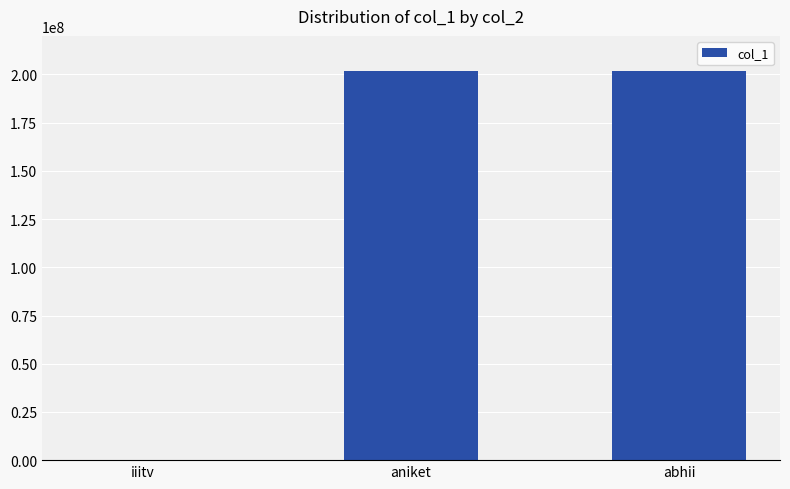

Where does the data first go above 201851003?

aniket